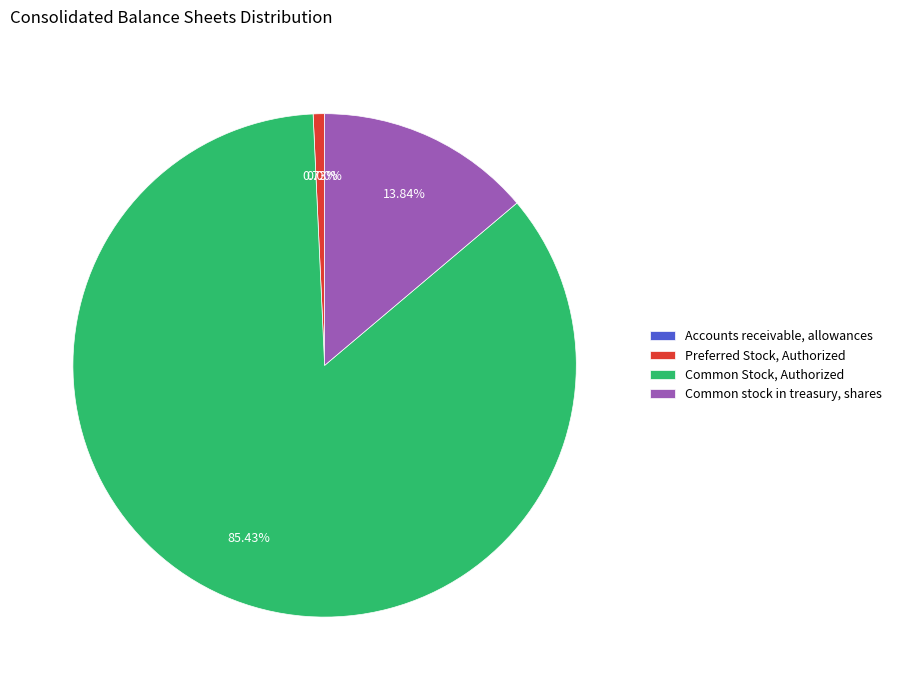

Which category has the smallest portion of the pie?

Accounts receivable, allowances